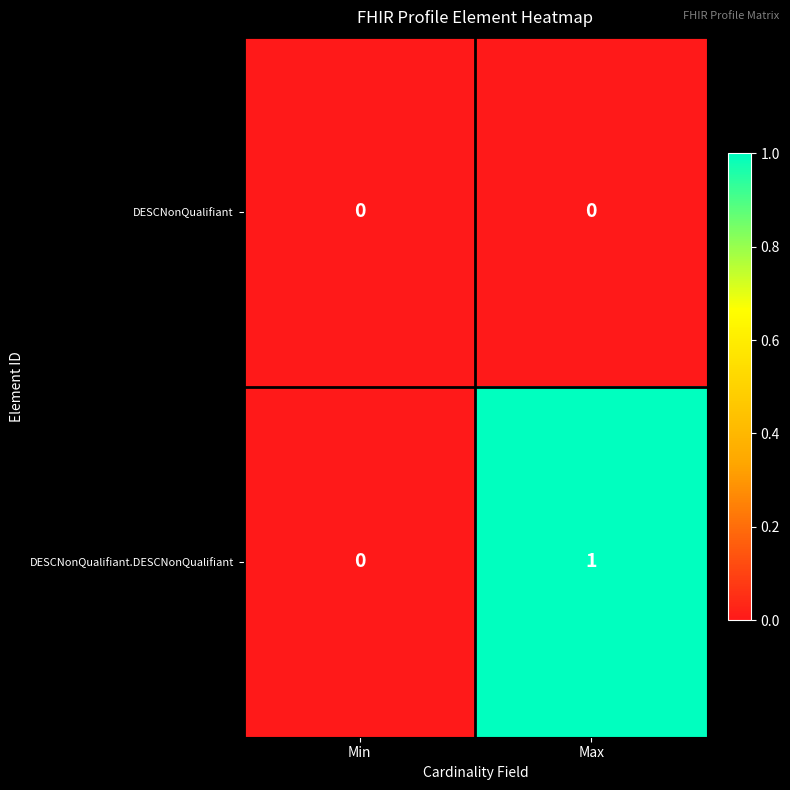

Which series has the widest spread of values?

DESCNonQualifiant.DESCNonQualifiant